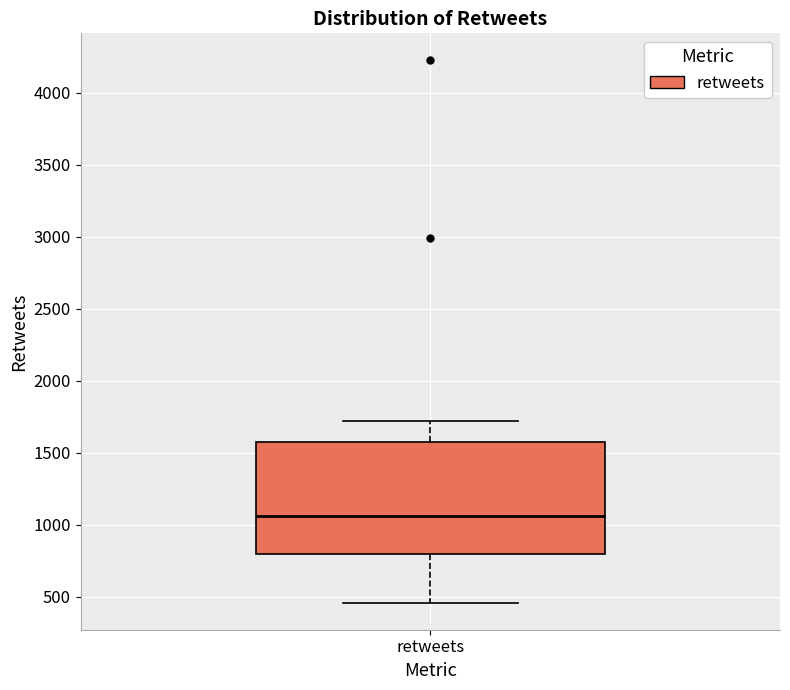

Transcribe this box plot: give where the median line is, the range the box spans, and where the two whiskers end, as read against the y-axis. The values are not printed on the chart, so give them approximately, as read against the axis.

median 1050, box 800 to 1550, whiskers 450 to 1700